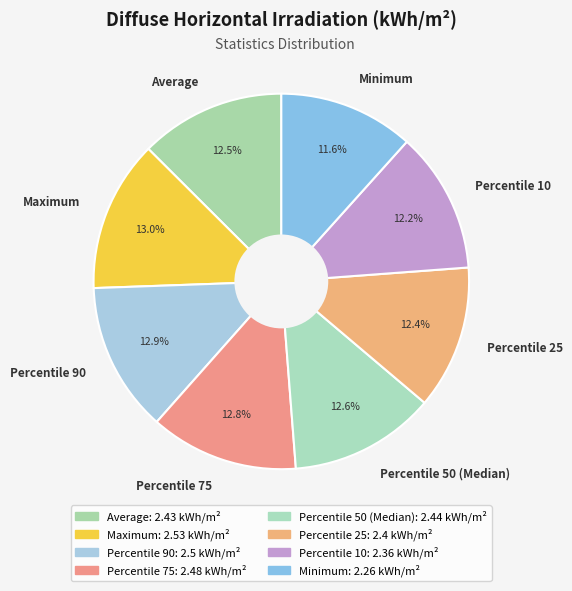

Does any single category account for the majority?

No